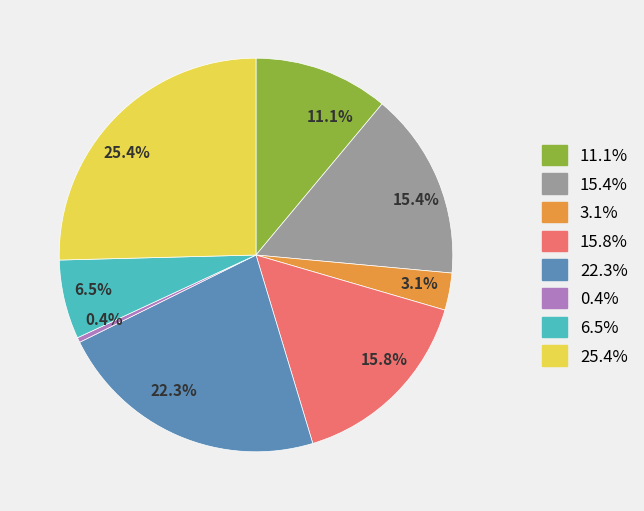

What is the largest slice in the pie chart?

25.4%